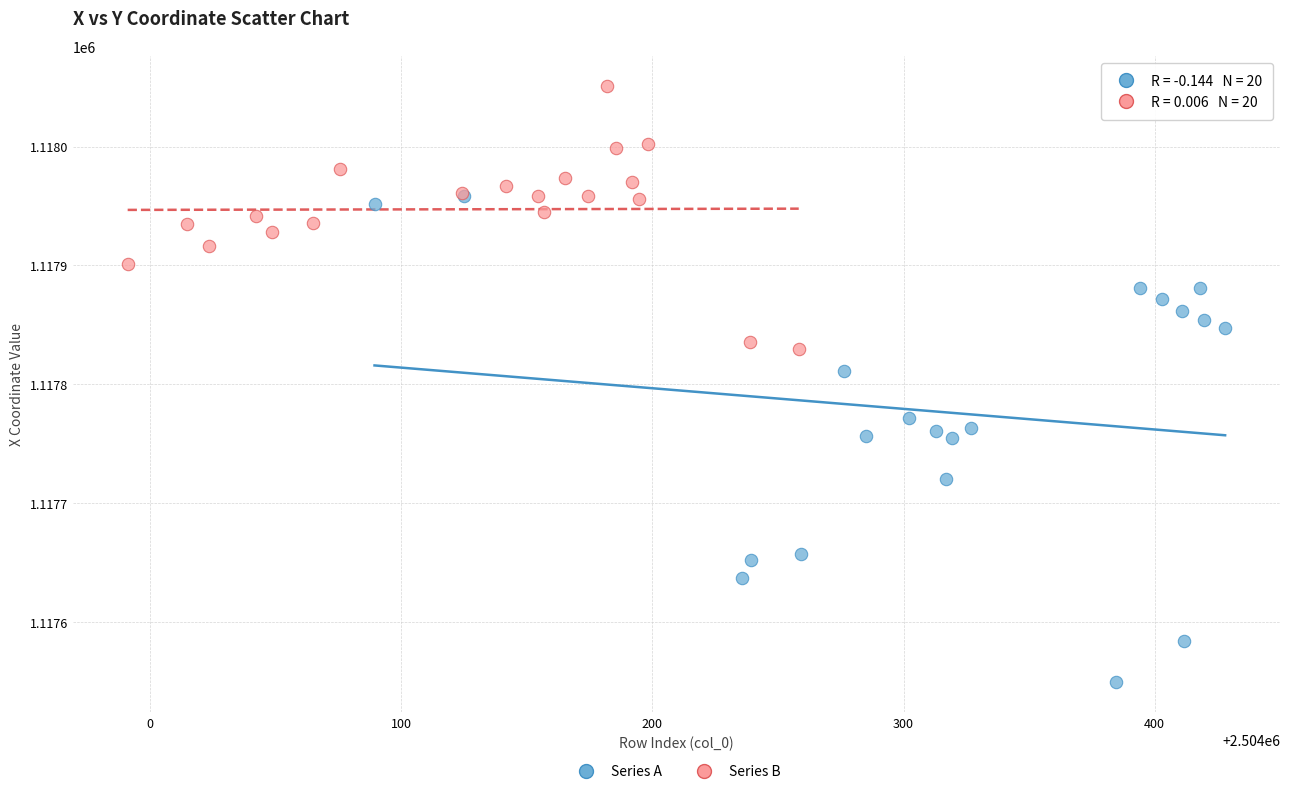

Which series reaches the minimum Y coordinate?

Series A